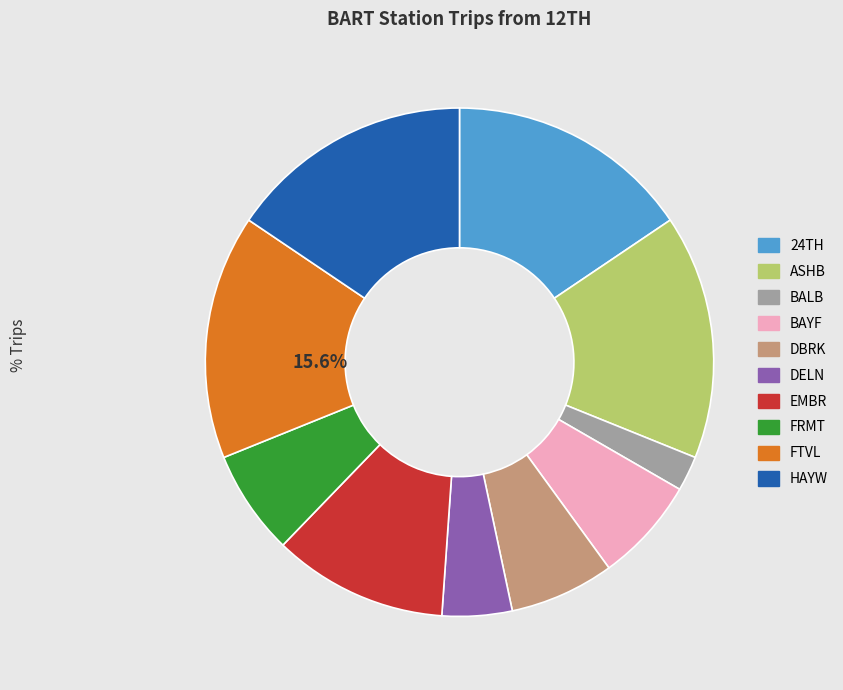

Is there a majority slice in this chart?

No